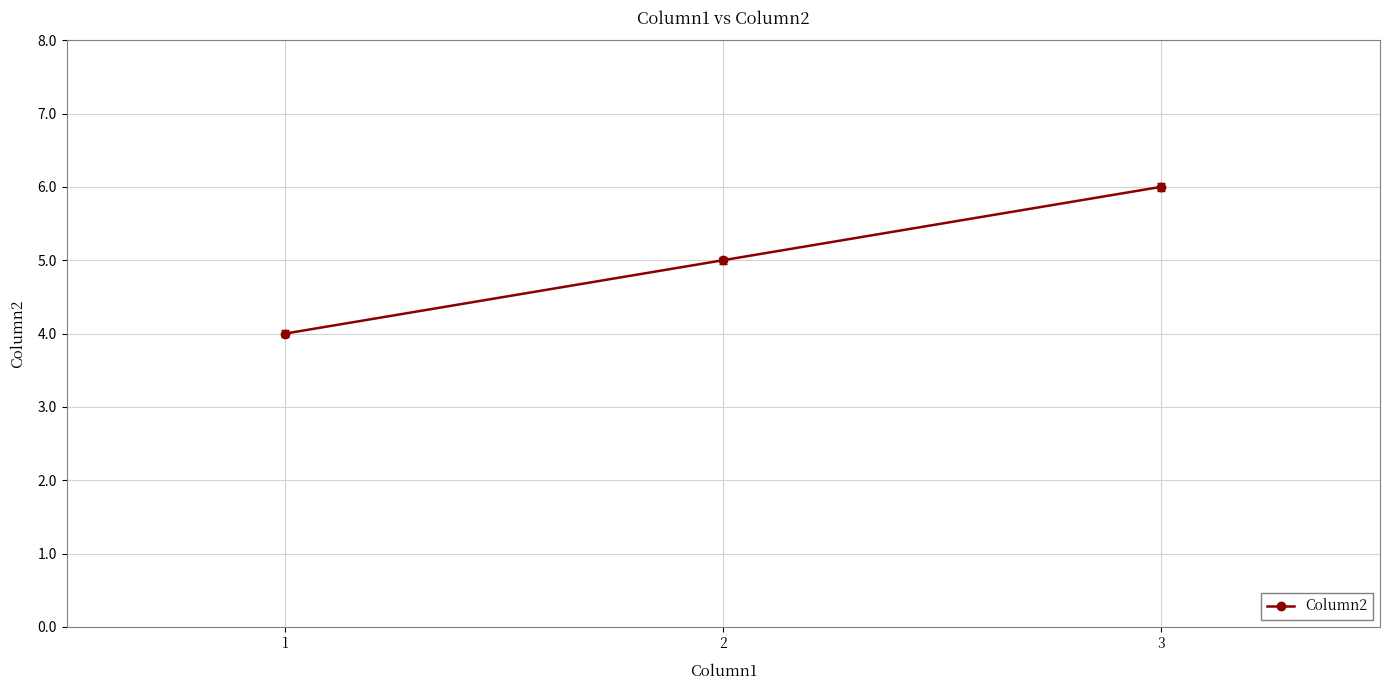

The value at 1 is 1. True or false?

False